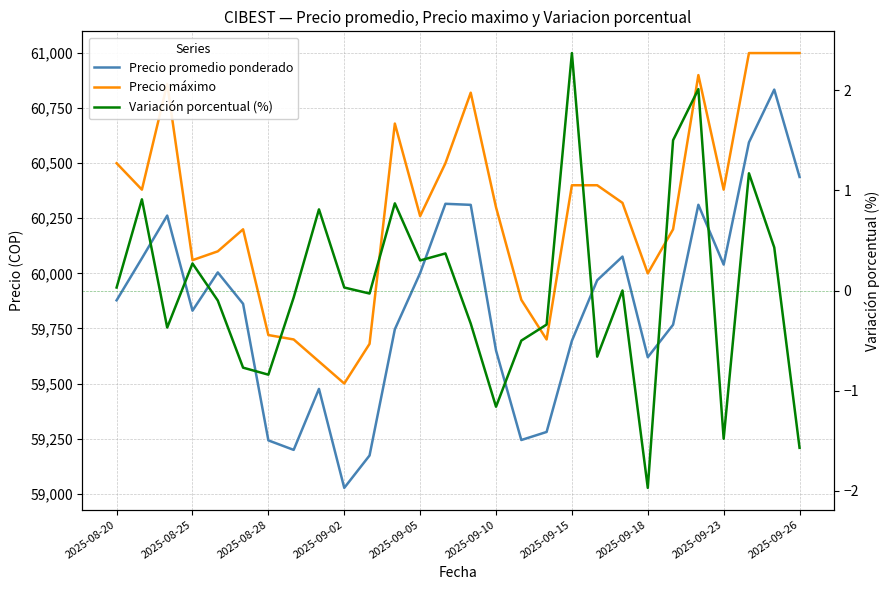

The value of Precio promedio ponderado at 23 is 60311.4. True or false?

True